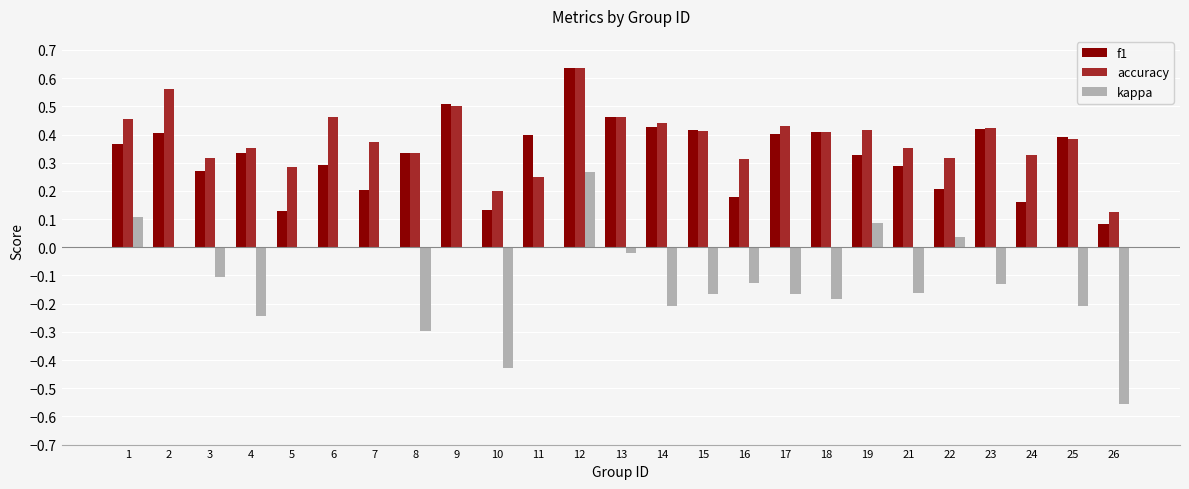

At which category is the sum across all series the highest?

12